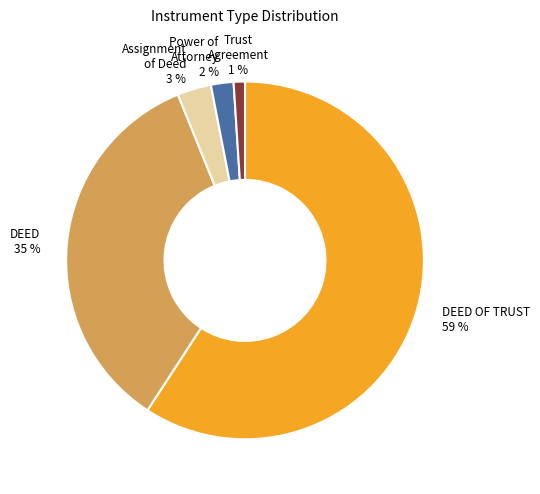

To the nearest percent, what is the average slice percentage?

20%